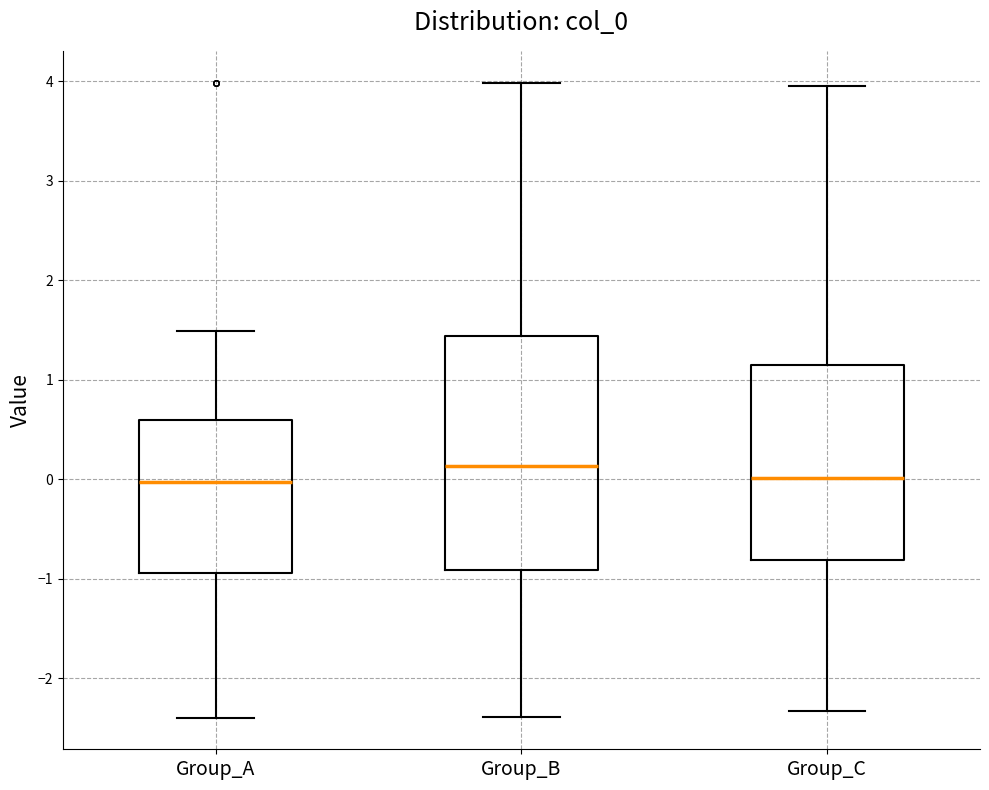

Where is the lower edge of the box for Group_C on the y-axis? The values are not printed on the chart, so give them approximately, as read against the axis.

-0.8